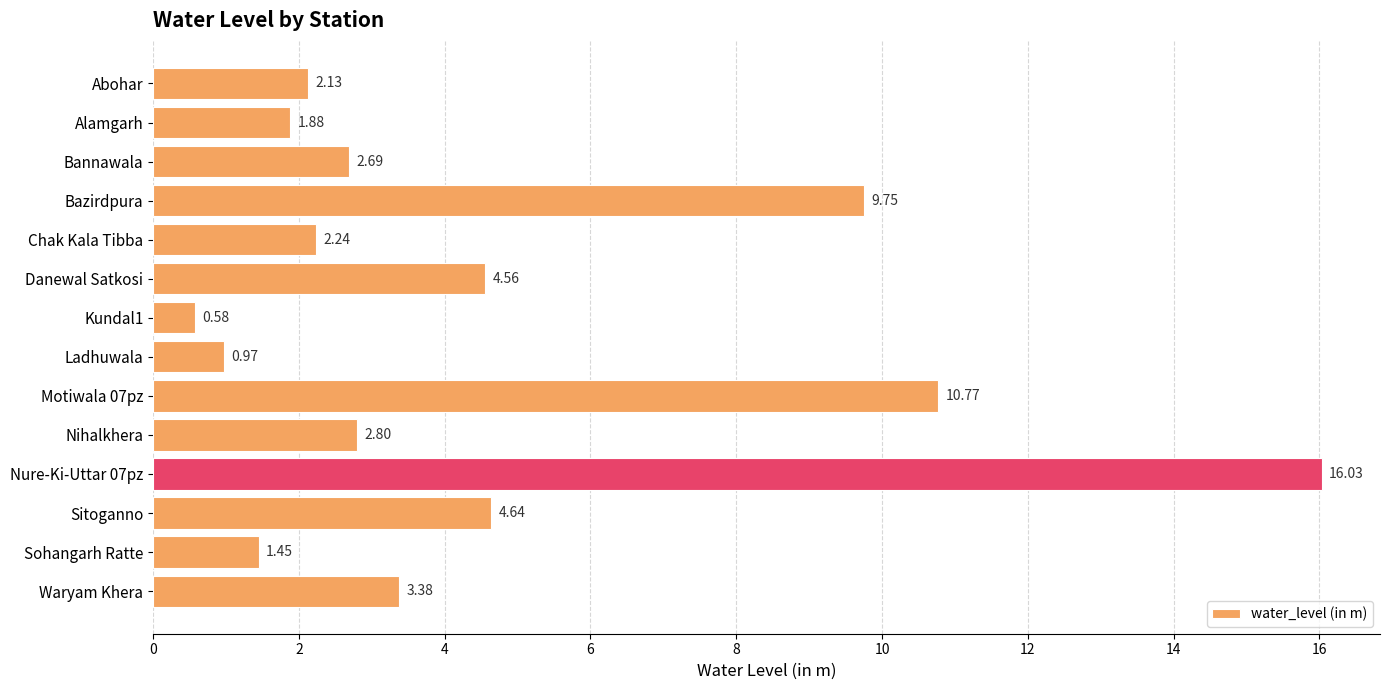

What is the ratio of the value at Motiwala 07pz to the value at Danewal Satkosi?

2.4